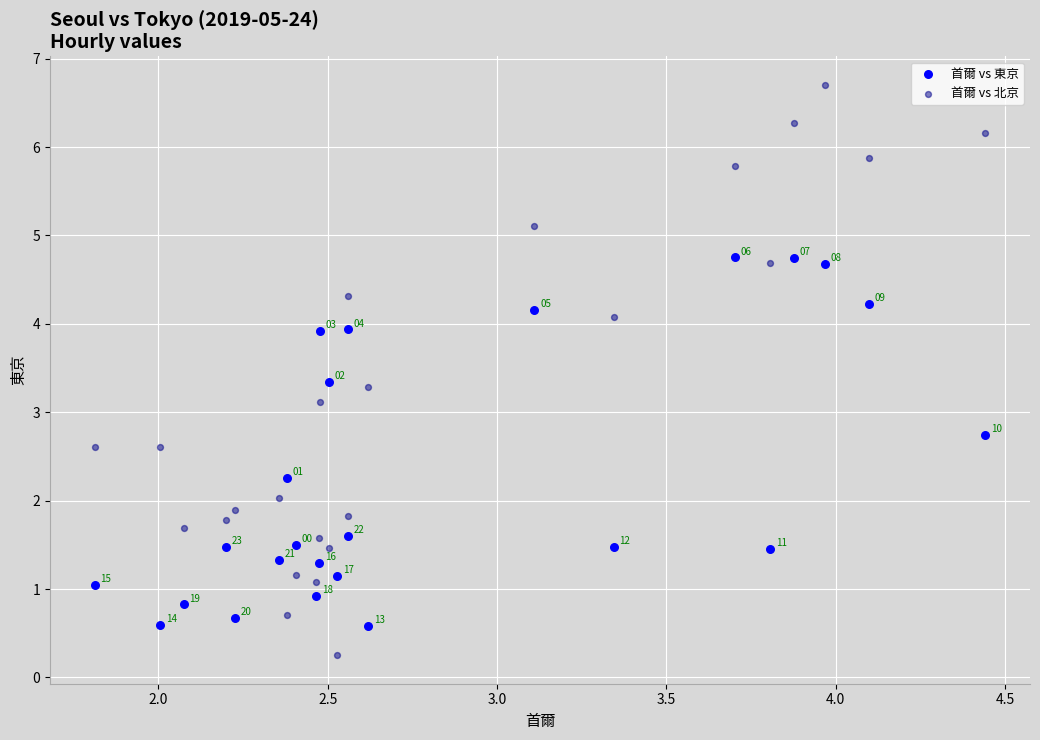

Which series reaches the minimum Y coordinate?

首爾 vs 北京